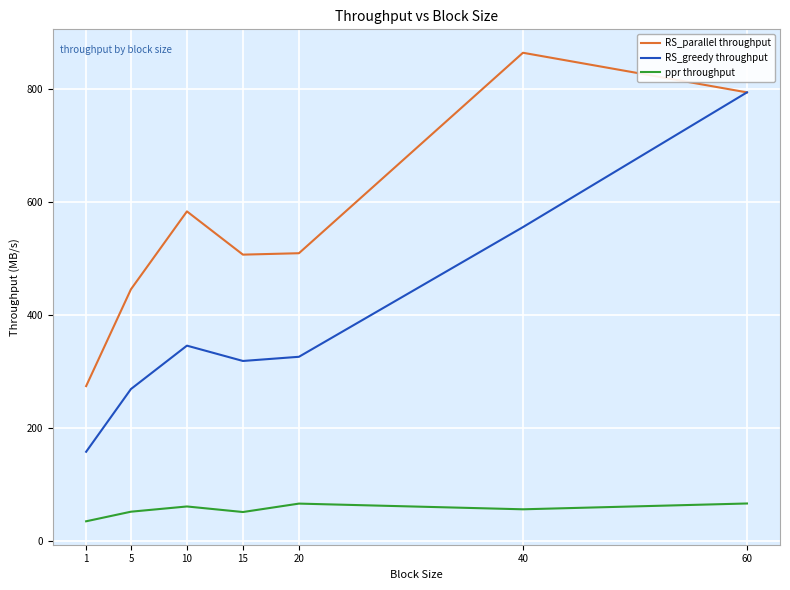

Count the number of categories in the chart.

7